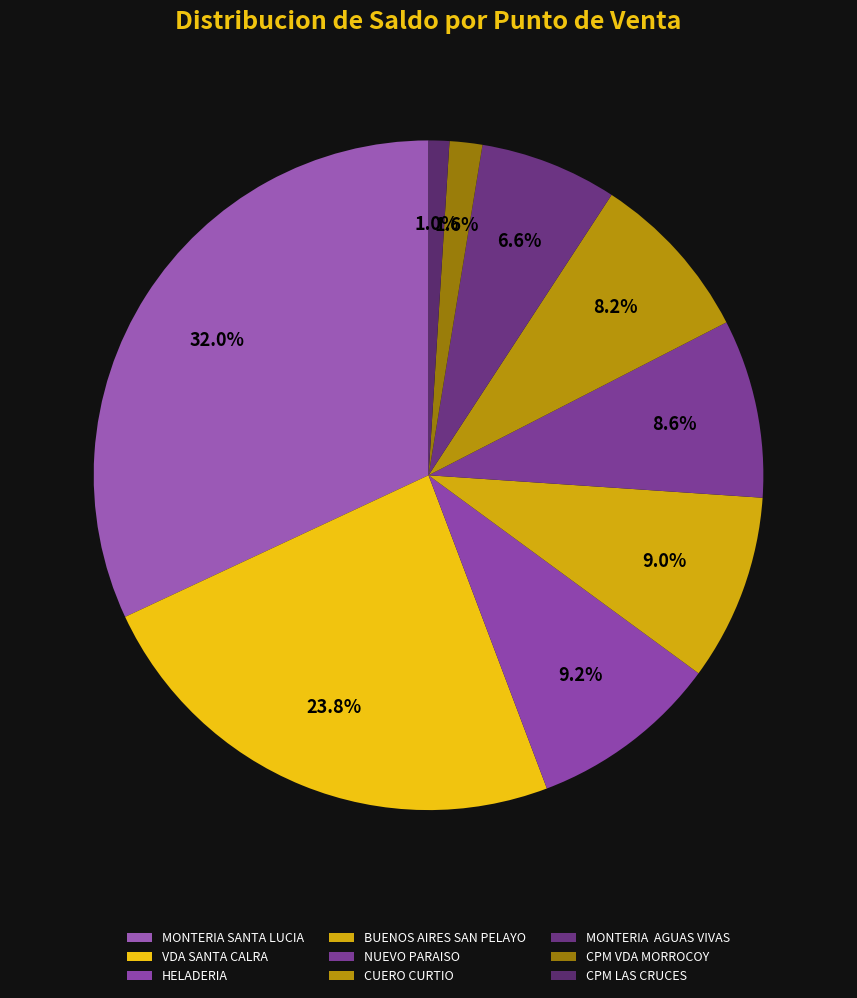

What is the largest slice in the pie chart?

MONTERIA SANTA LUCIA